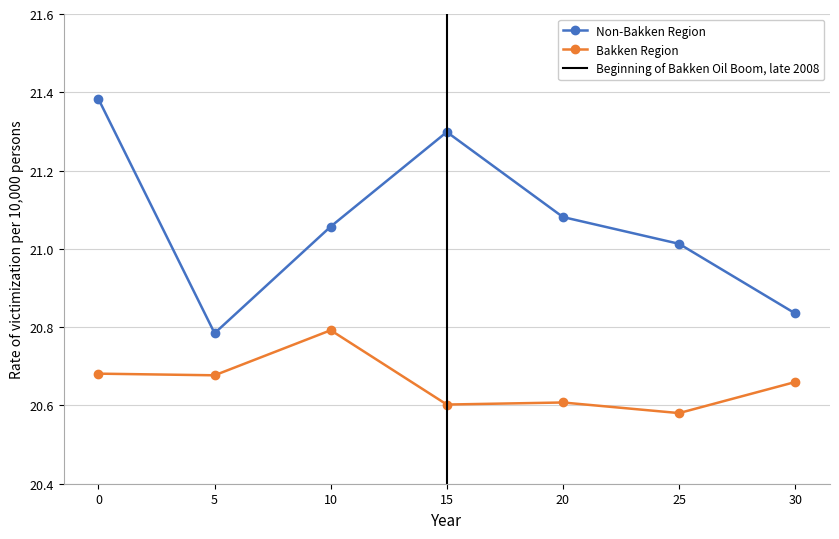

At how many categories does at least one series exceed 21?

5